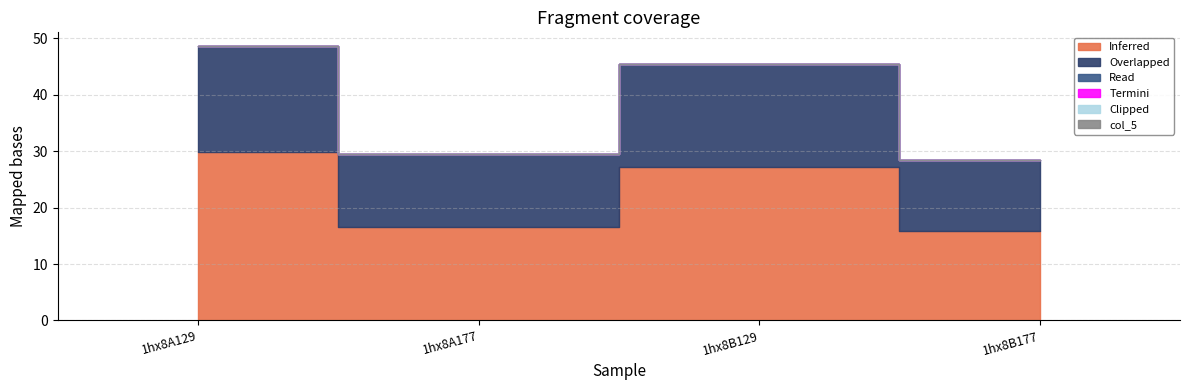

Where is col_2 nearest to the value 0?

1hx8A129